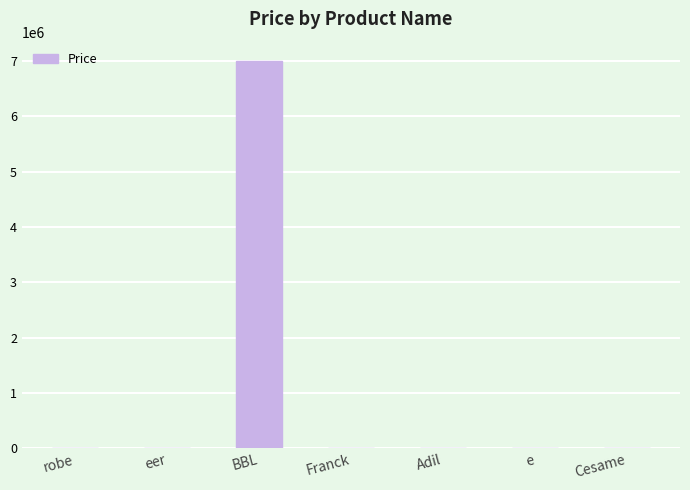

Which label corresponds to the largest value in the chart?

BBL